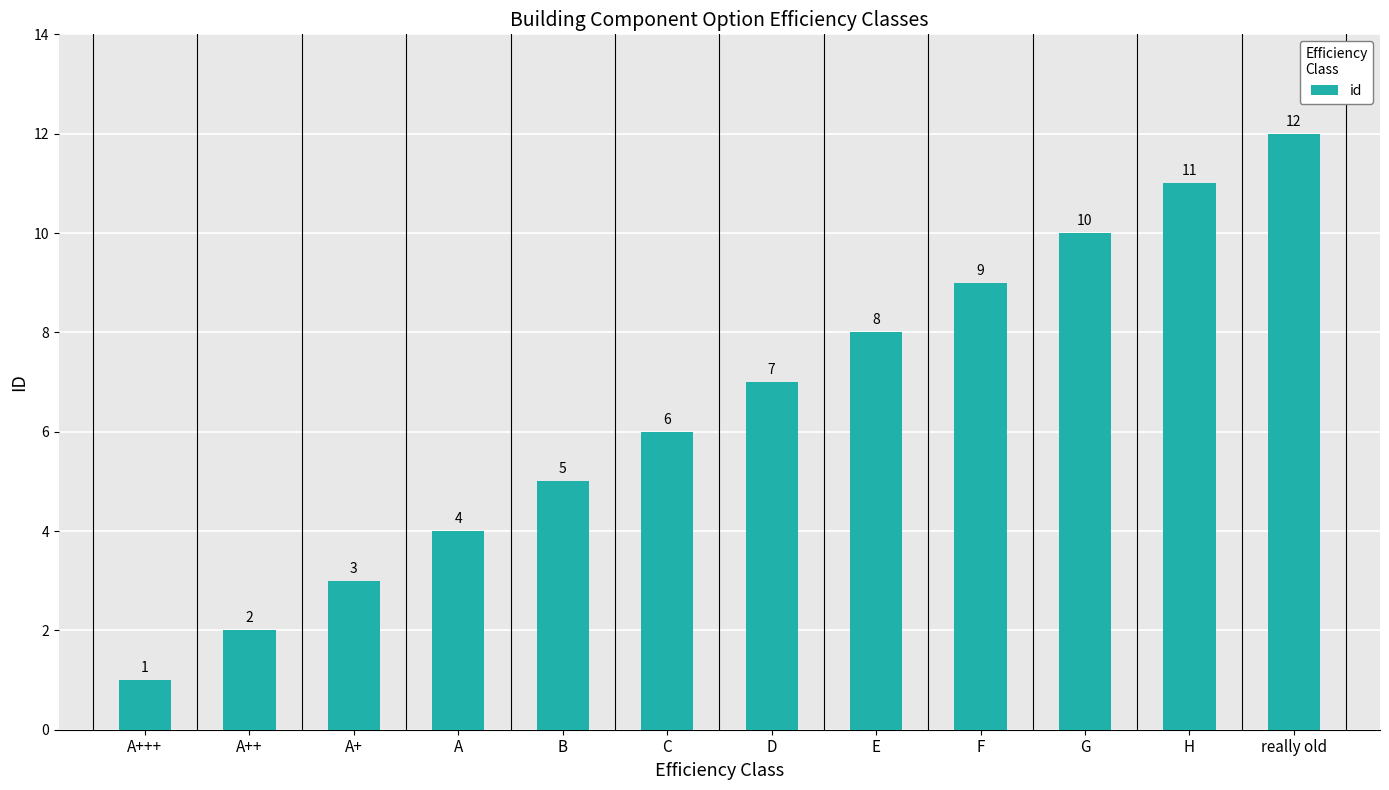

How many data points are less than 7?

6